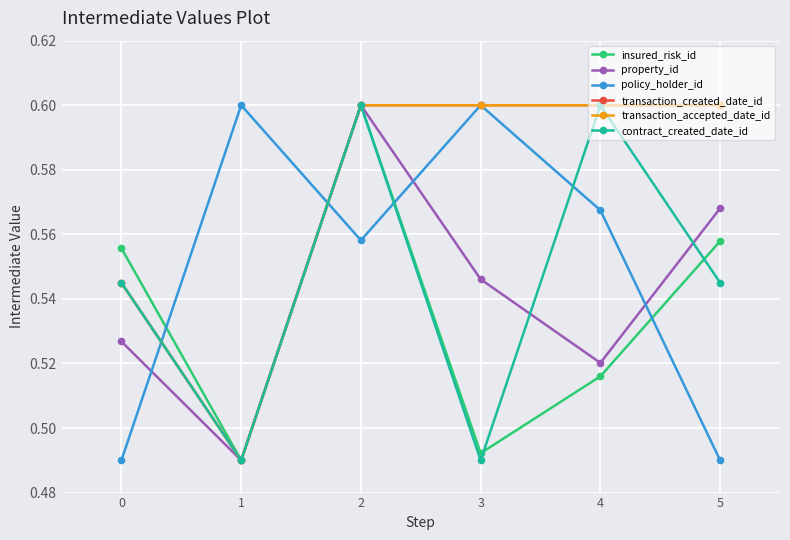

What is the sum of all policy_holder_id values?

3.3